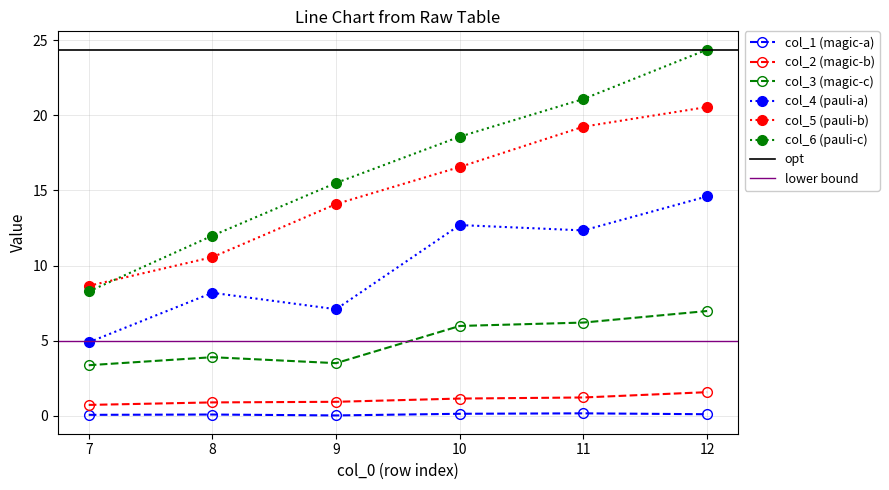

What is the difference between the maximum and second lowest values in the col_4 series?

7.5